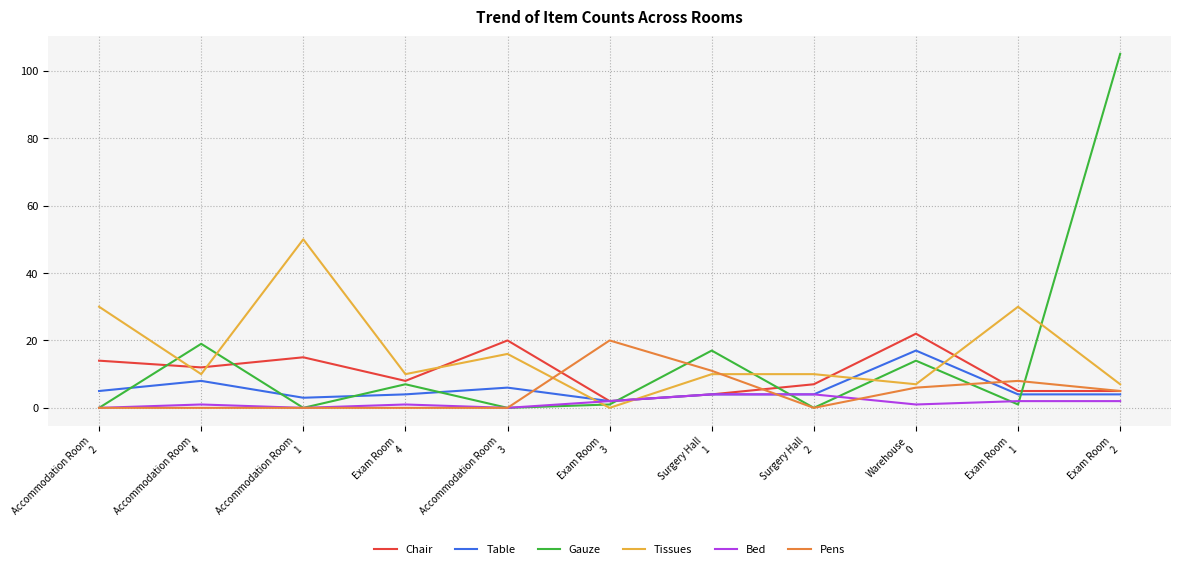

After their last crossing, which series has the higher values: Gauze or Tissues?

Gauze